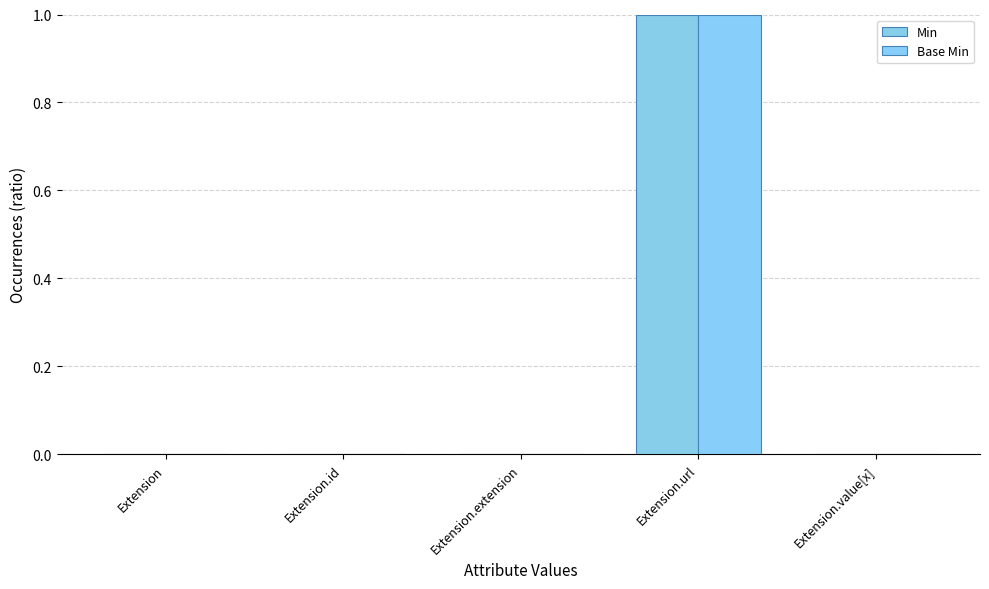

Which category has the highest value in the Base Min series?

Extension.url